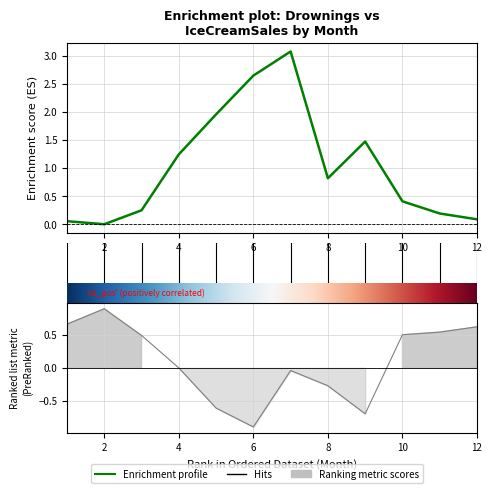

Does the chart have visible grid lines?

Yes